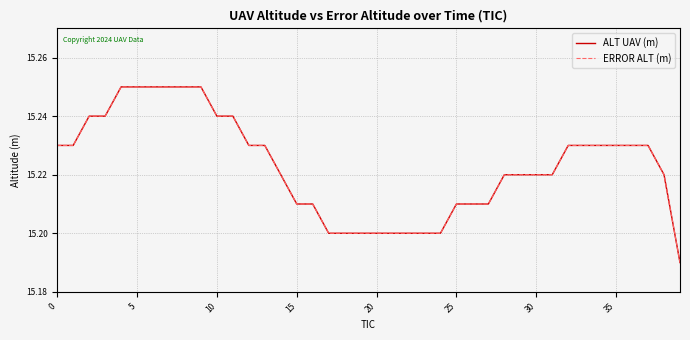

What is the average value of the ERROR ALT (m) series?

15.2